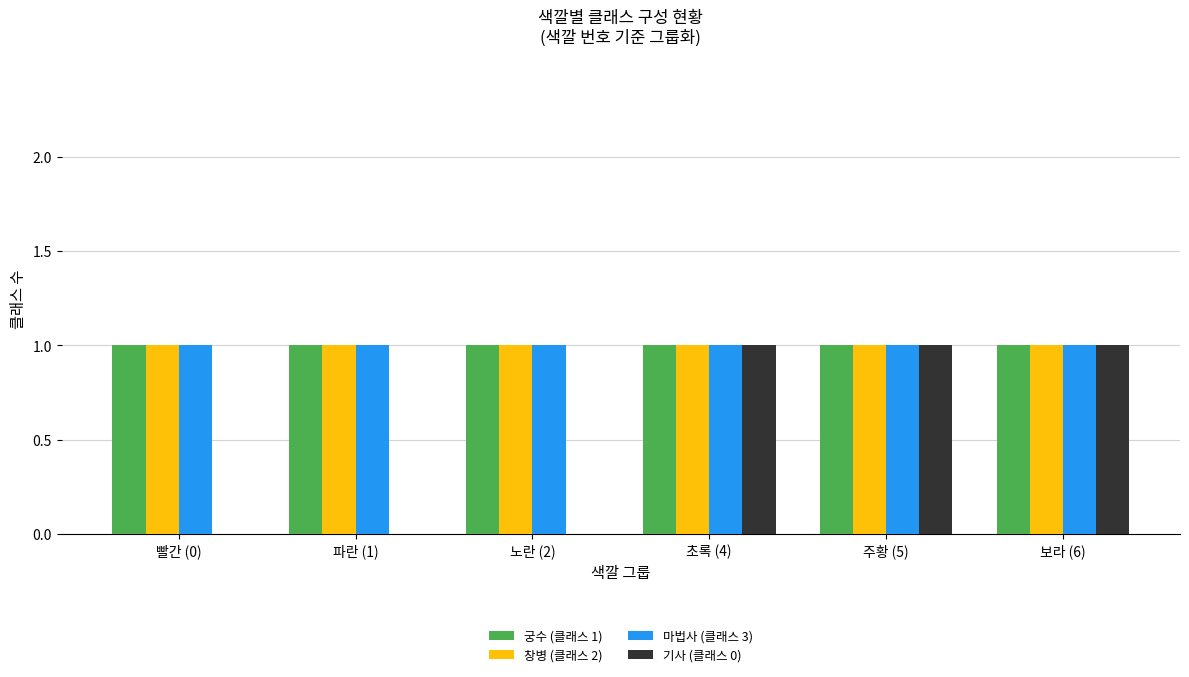

Reading left to right, transcribe all the data shown in this chart.

궁수 (클래스 1): 빨간 (0)=1	파란 (1)=1	노란 (2)=1	초록 (4)=1	주황 (5)=1	보라 (6)=1
창병 (클래스 2): 빨간 (0)=1	파란 (1)=1	노란 (2)=1	초록 (4)=1	주황 (5)=1	보라 (6)=1
마법사 (클래스 3): 빨간 (0)=1	파란 (1)=1	노란 (2)=1	초록 (4)=1	주황 (5)=1	보라 (6)=1
기사 (클래스 0): 빨간 (0)=0	파란 (1)=0	노란 (2)=0	초록 (4)=1	주황 (5)=1	보라 (6)=1